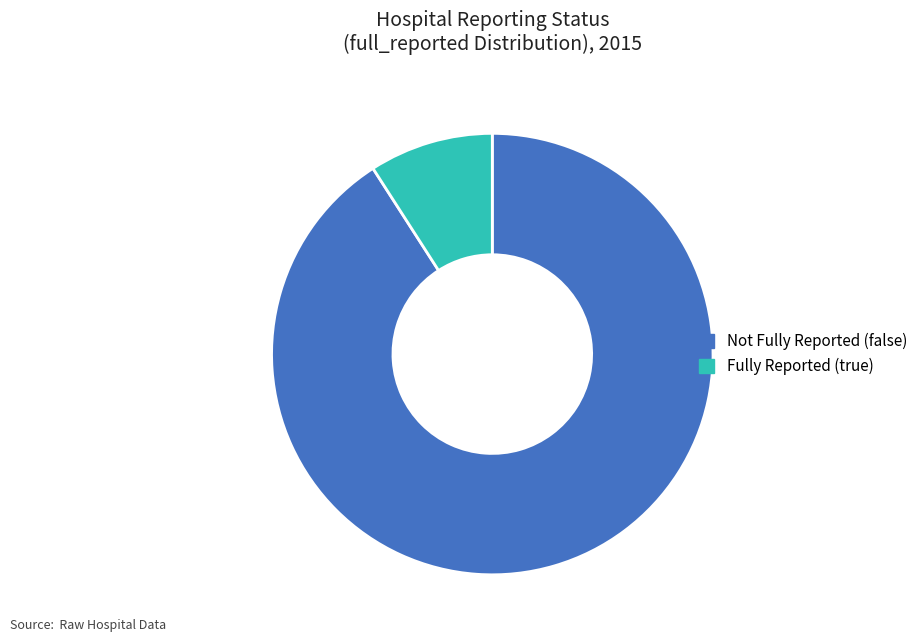

Between Fully Reported (true) and Not Fully Reported (false), which is larger?

Not Fully Reported (false)